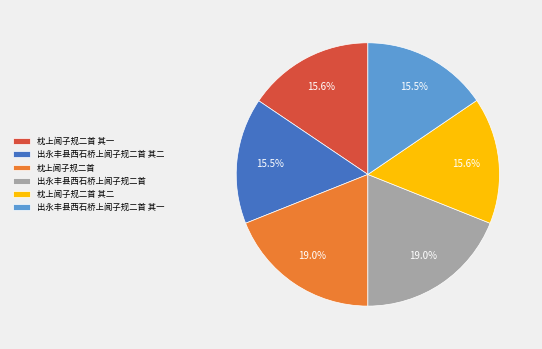

The 出永丰县西石桥上闻子规二首 其二 slice represents 29% of the pie. True or false?

False